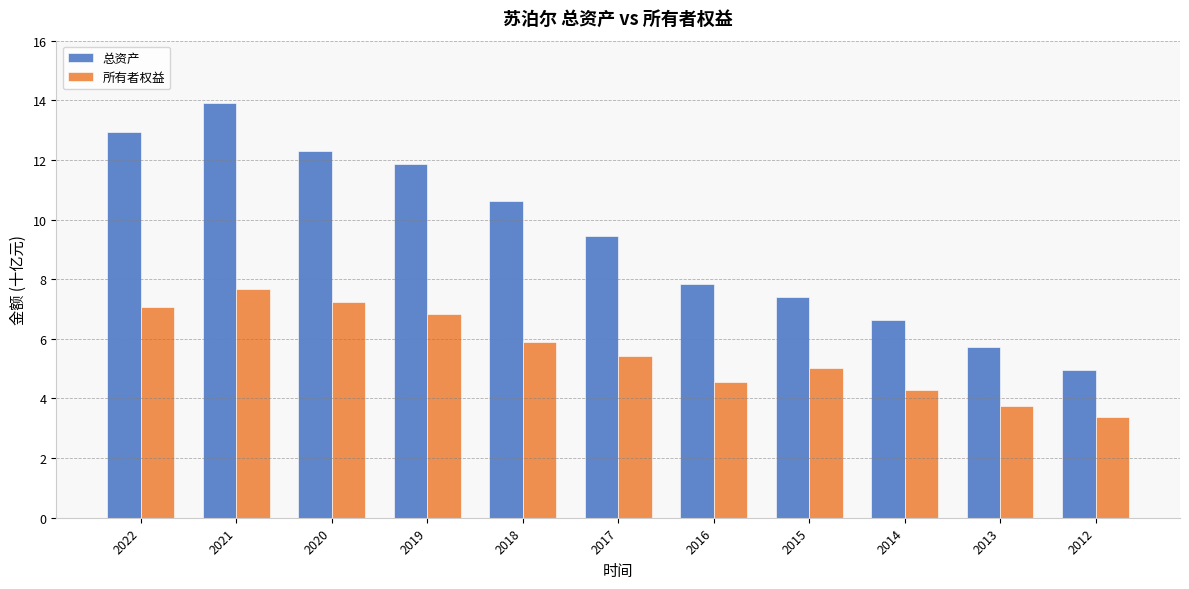

How many groups of bars are there?

11